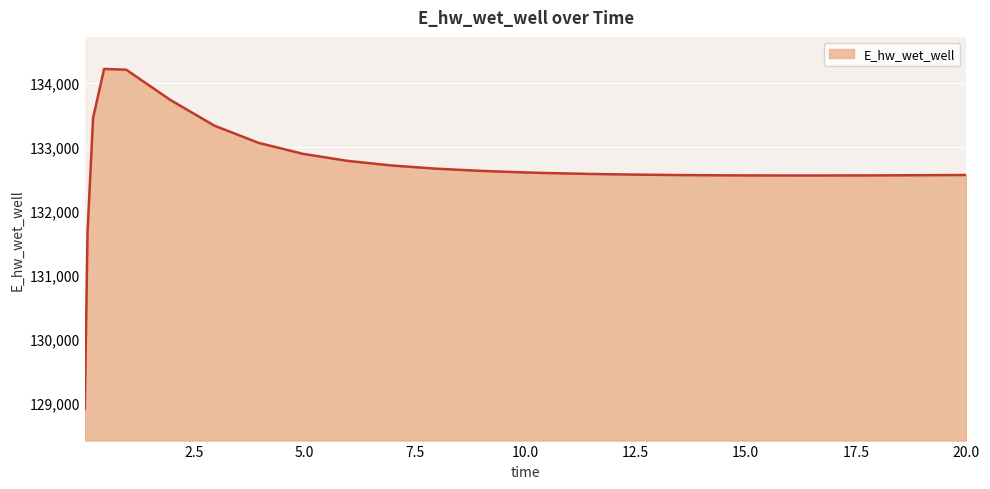

What is the minimum value shown in the chart?

128916.0